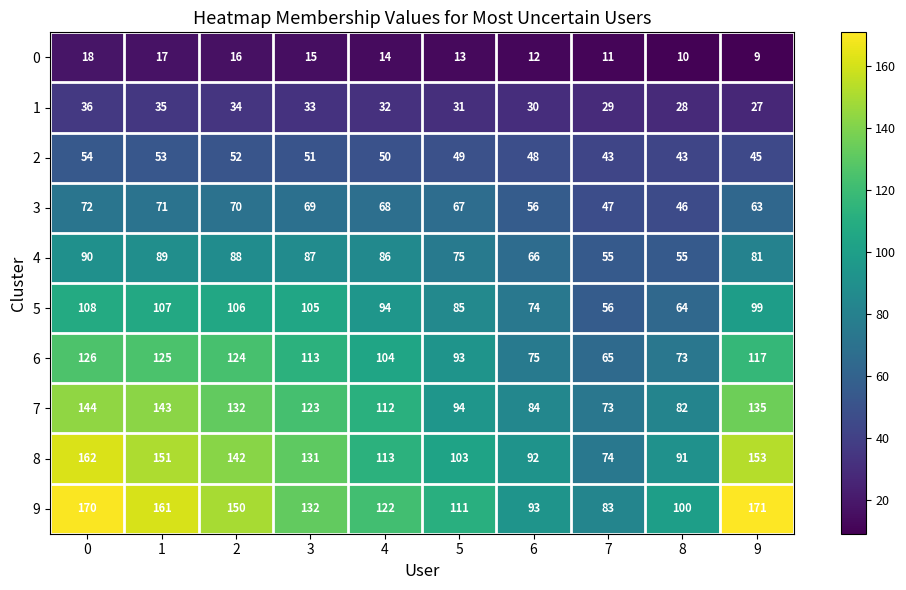

The 7 series shows 123 at 6. True or false?

False